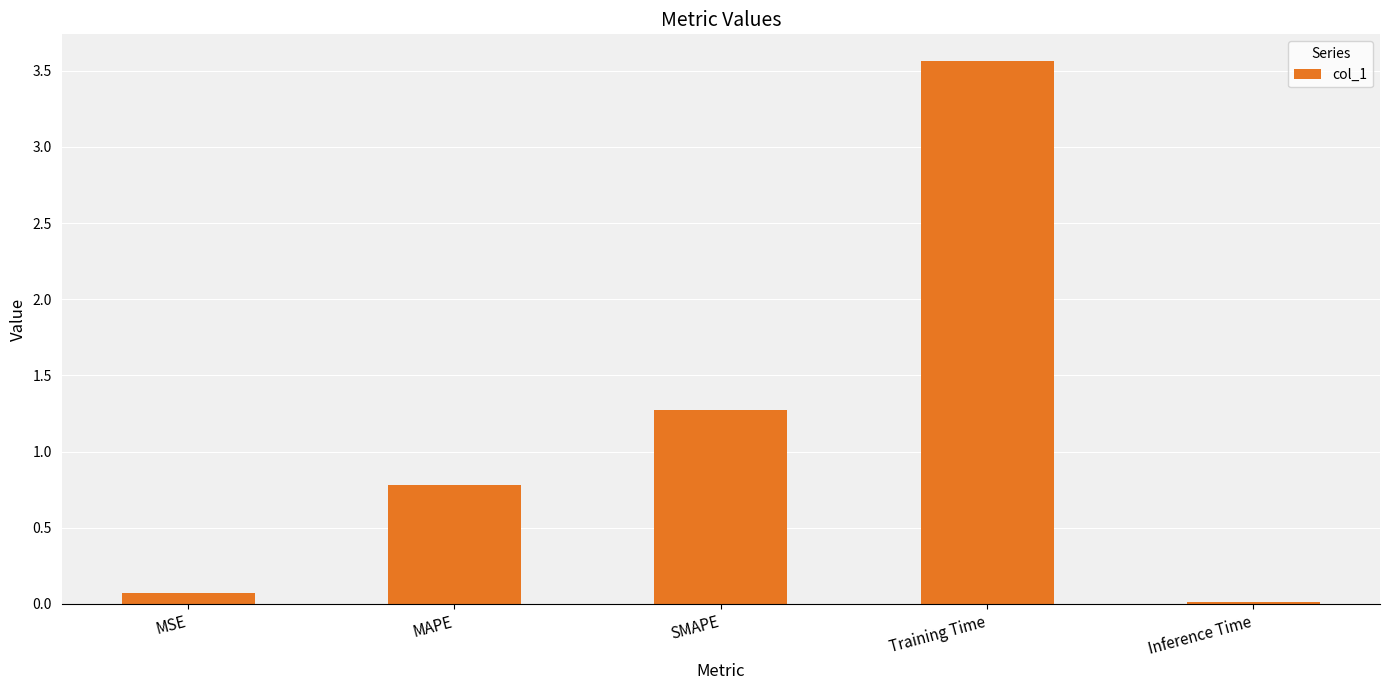

Where is the data nearest to the value 1?

MAPE